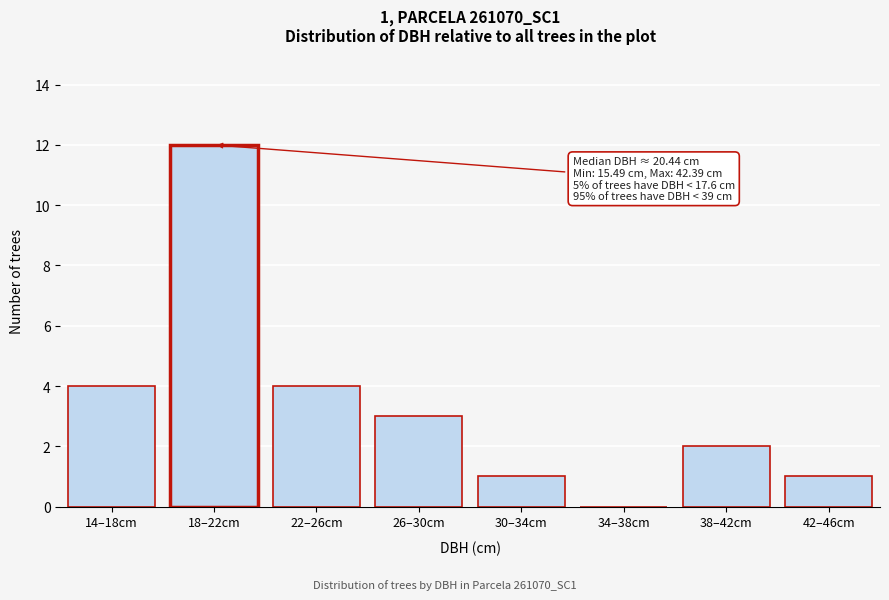

Reading left to right, what are all the values shown in this chart?

14–18cm=4	18–22cm=12	22–26cm=4	26–30cm=3	30–34cm=1	34–38cm=0	38–42cm=2	42–46cm=1